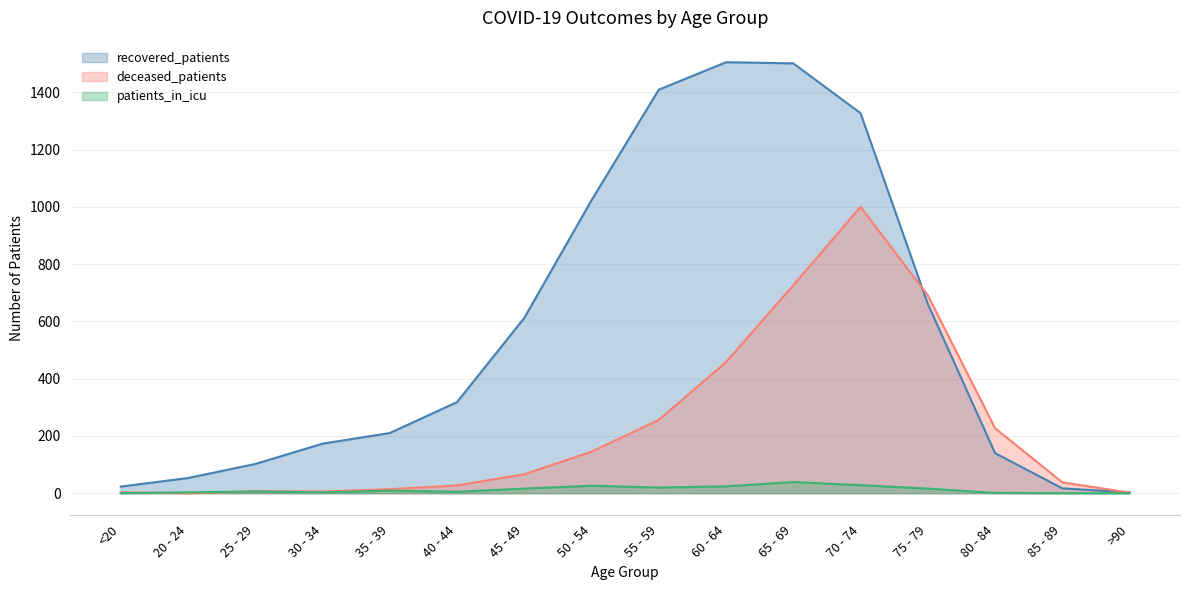

What is the highest value of the recovered_patients series?

1505